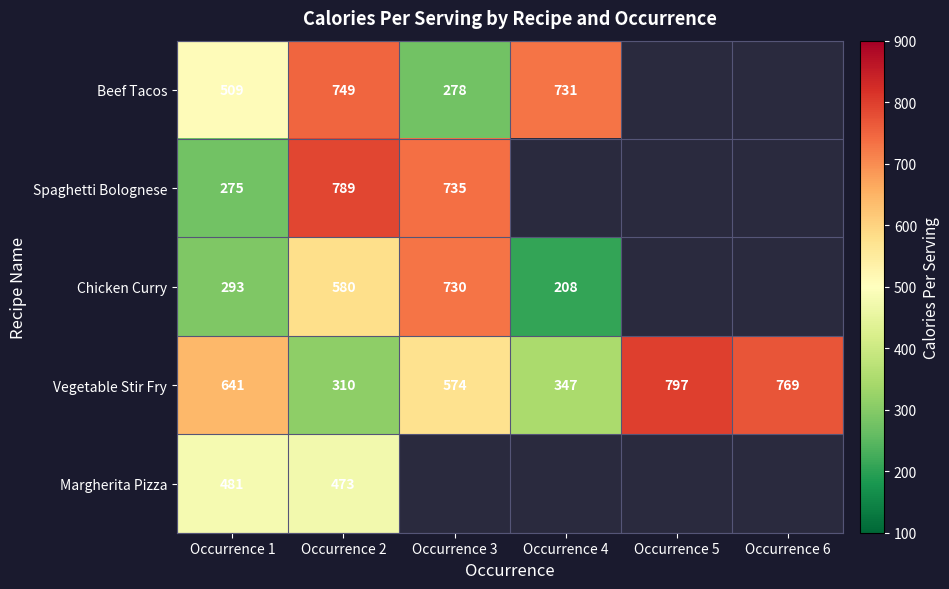

Rank the series at Occurrence 1 from highest to lowest value.

Vegetable Stir Fry, Beef Tacos, Margherita Pizza, Chicken Curry, Spaghetti Bolognese